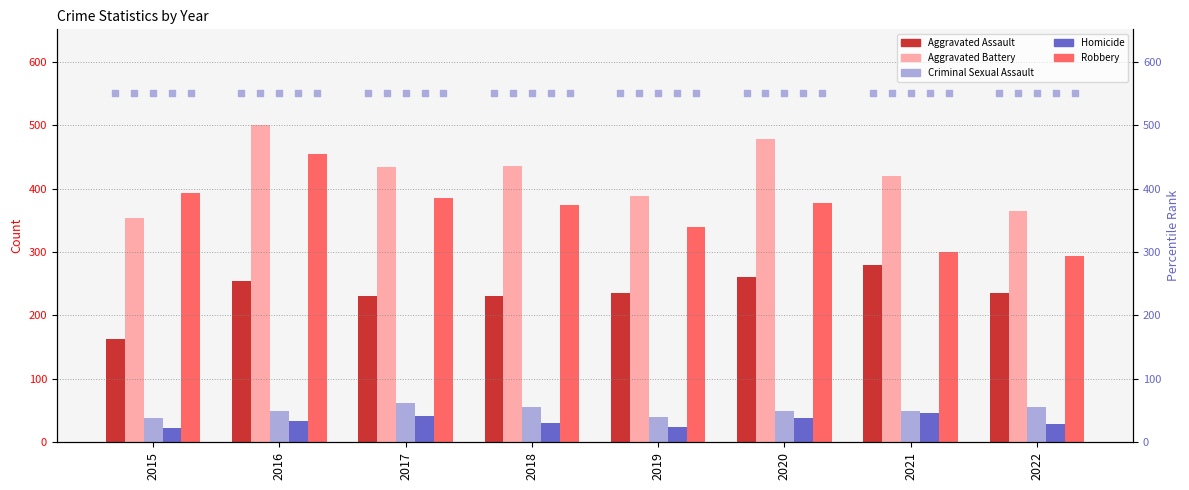

Which series contains the lowest Y value?

Homicide